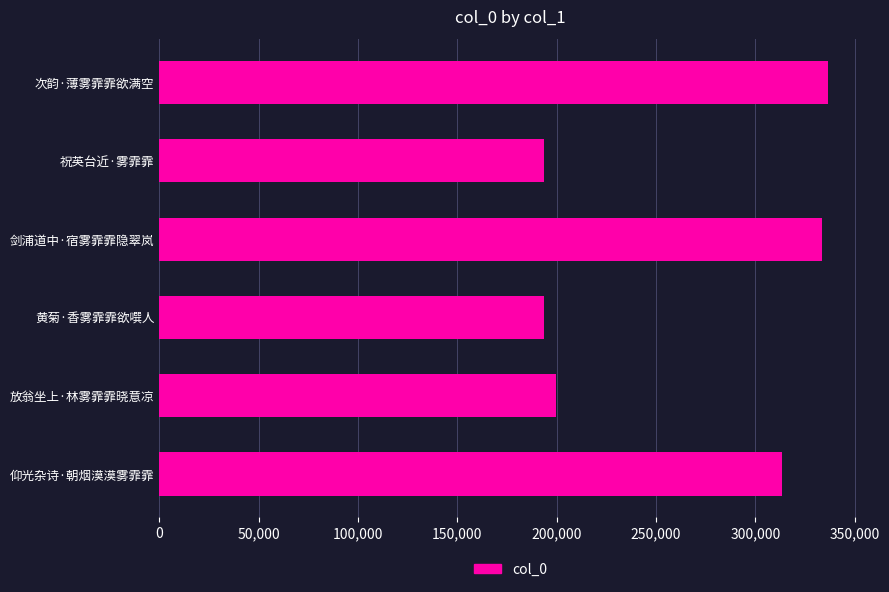

Count the number of categories in the chart.

6